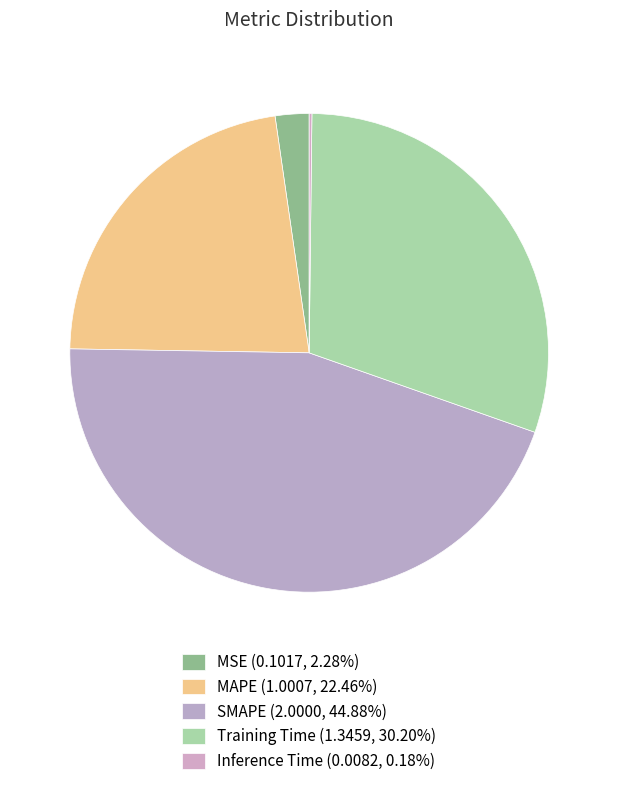

To the nearest percent, what is the average slice percentage?

20%